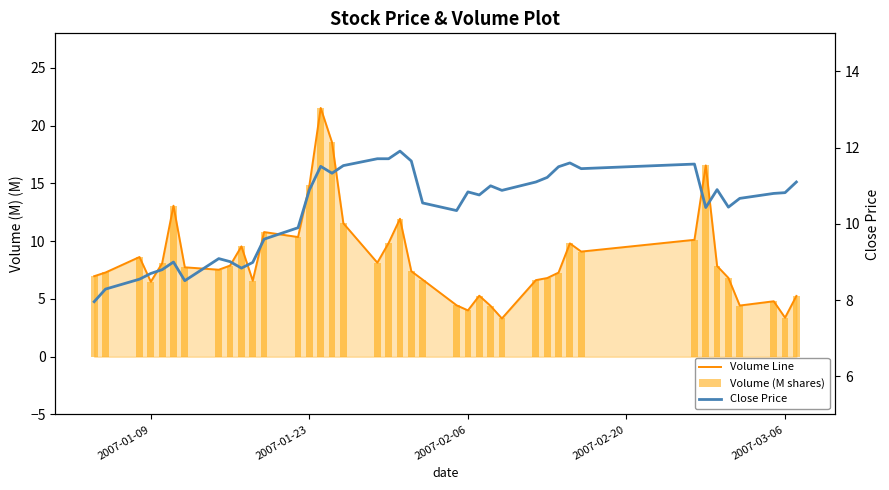

Is the value of Volume Line at 2007-02-06 greater than the value of Volume (M shares) at 27?

Yes